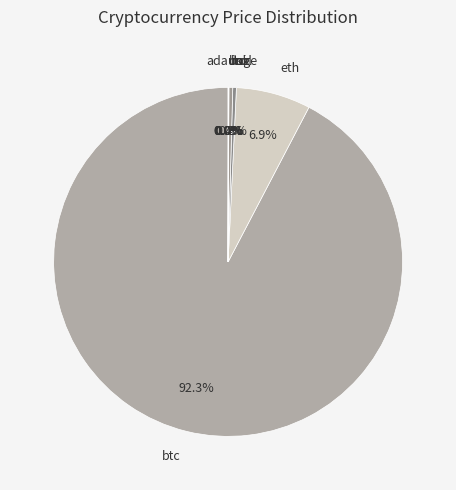

Which category has the biggest portion of the pie?

btc